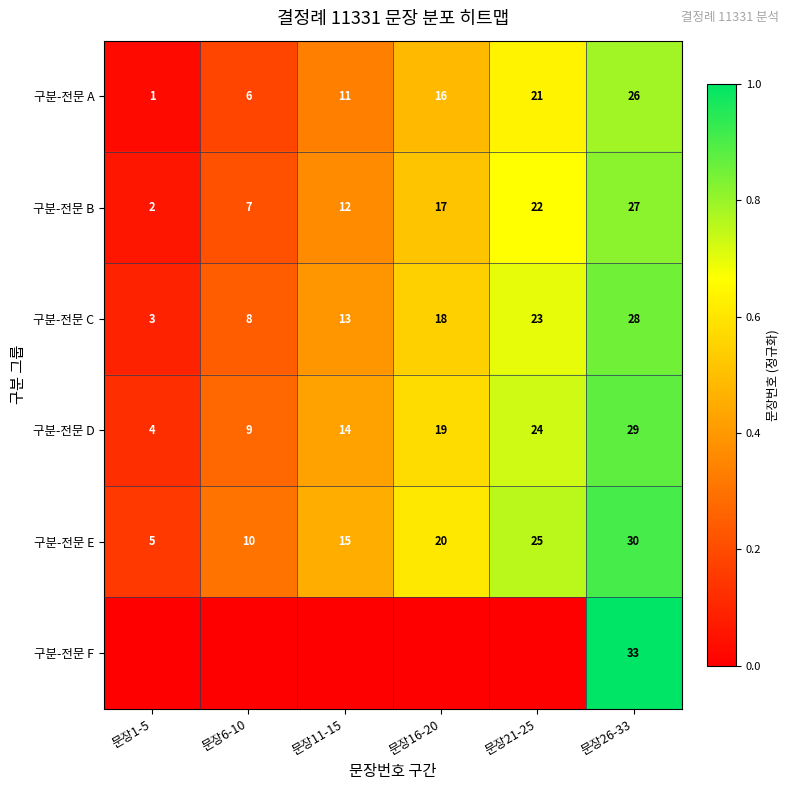

List the labels in order of 구분-전문 D value, largest first.

문장26-33, 문장21-25, 문장16-20, 문장11-15, 문장6-10, 문장1-5